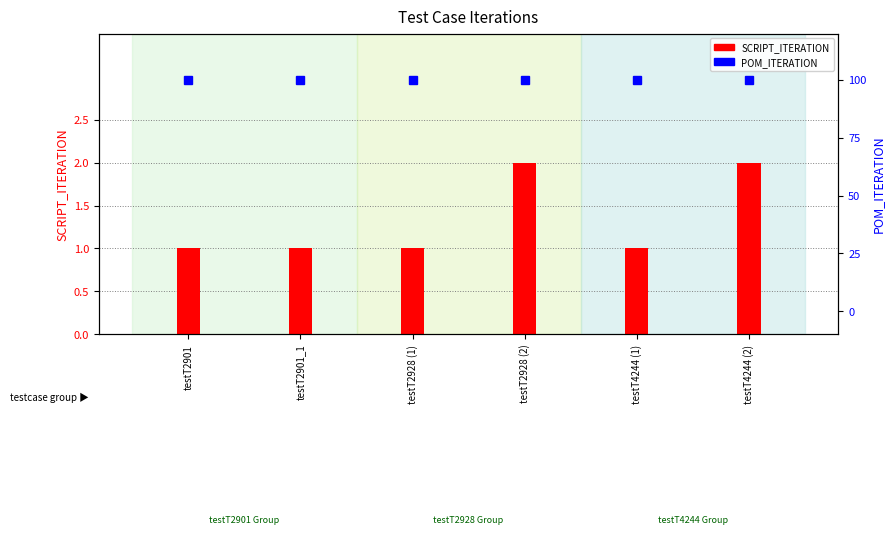

What is the difference between the highest and lowest values at testT2901_1?

99